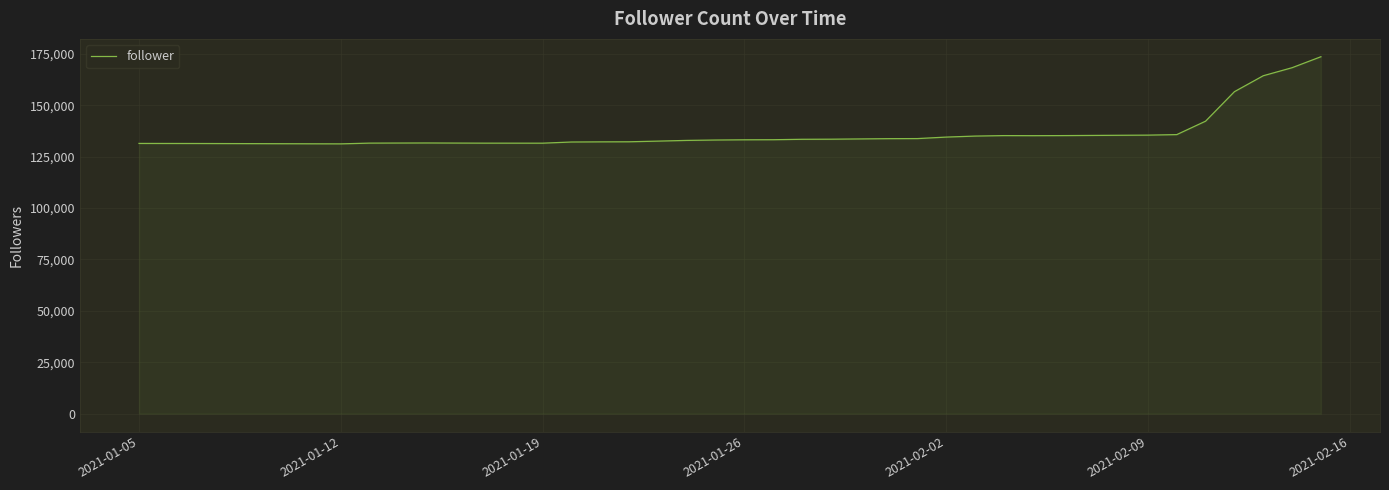

What is the greatest value displayed?

173540